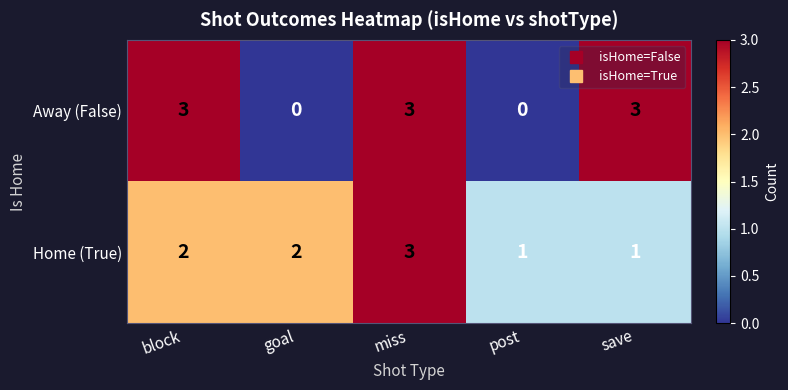

Reading left to right, extract all data points from this chart.

Away (False): 3	0	3	0	3
Home (True): 2	2	3	1	1